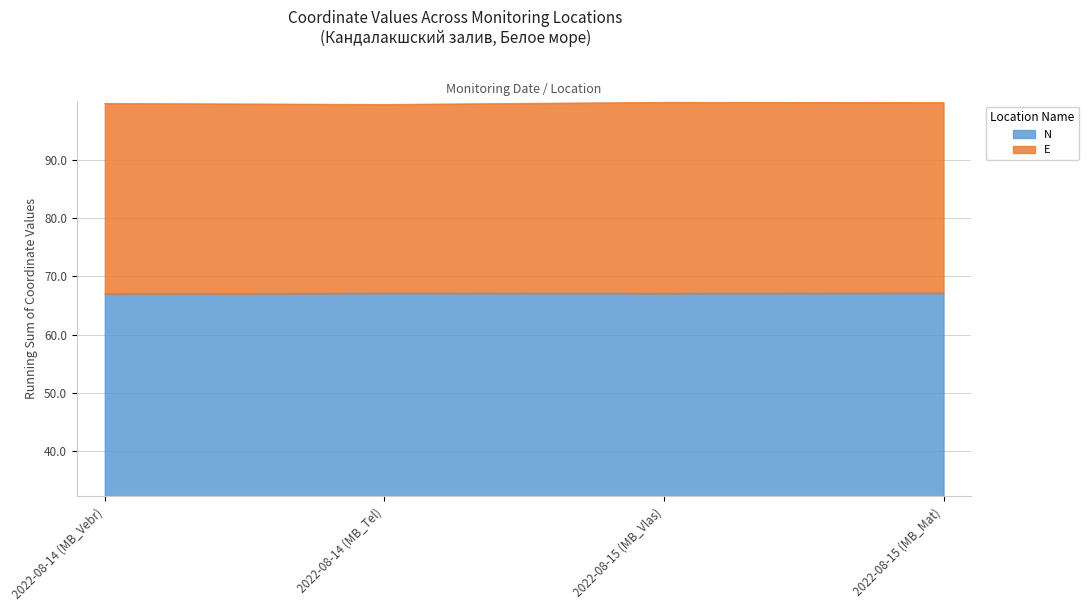

How many lines are shown in the chart?

2